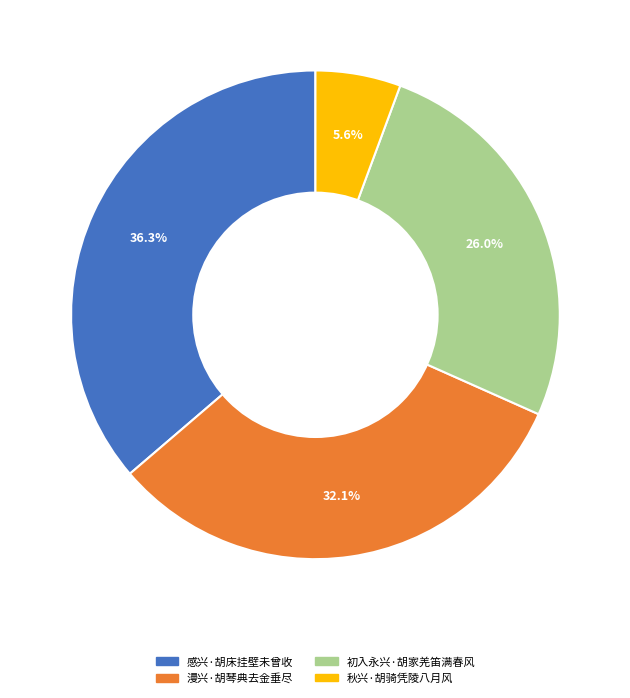

Which category has the smallest portion of the pie?

秋兴·胡骑凭陵八月风